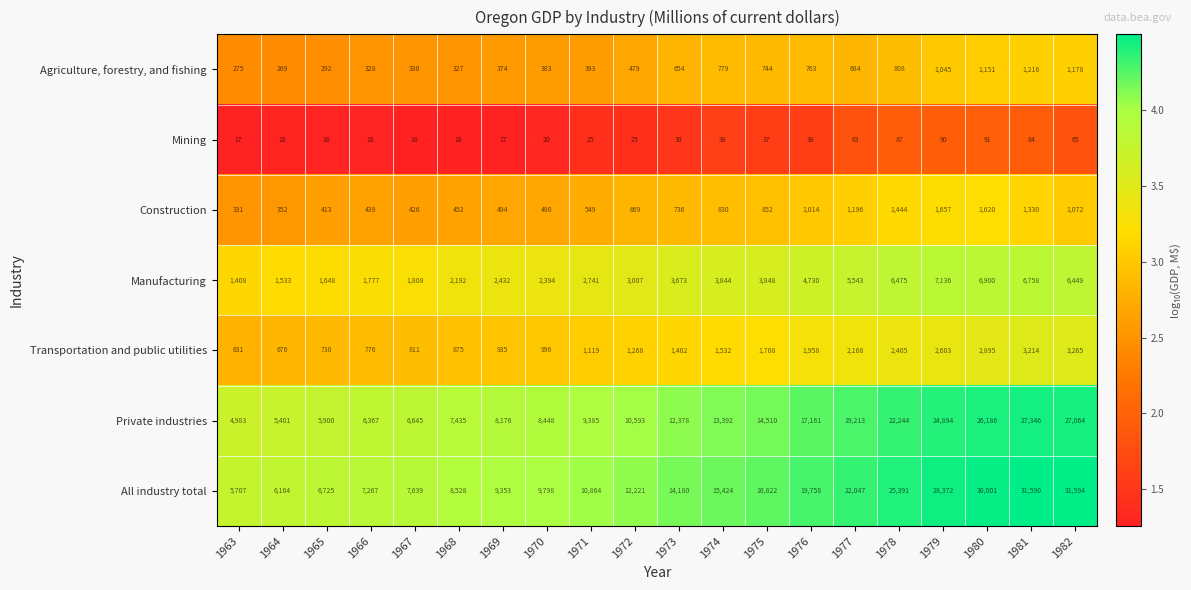

What is the lowest value of the Manufacturing series?

1408